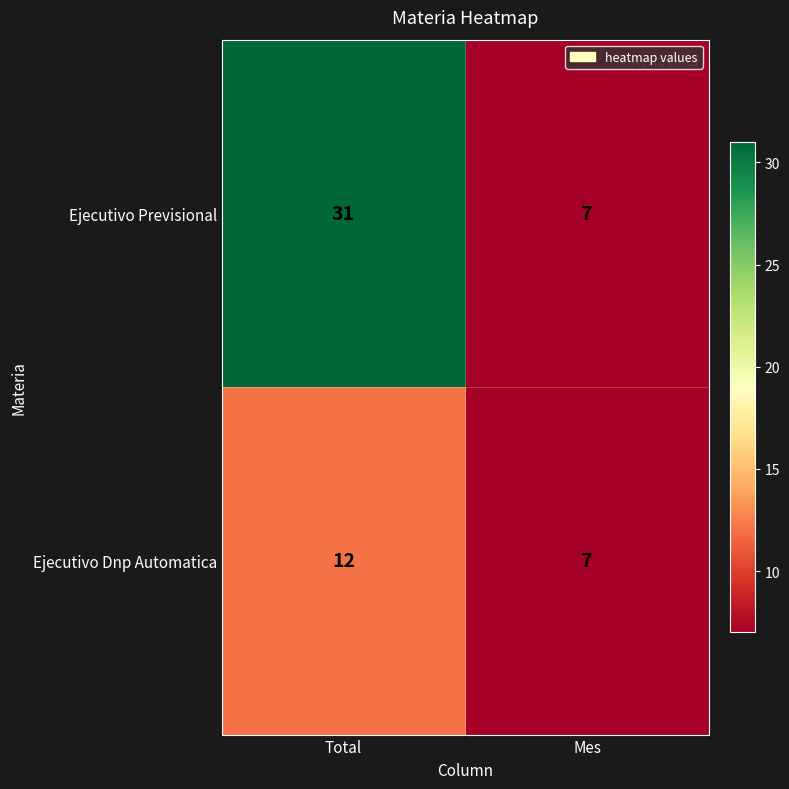

What is the difference between the maximum and minimum values in the Ejecutivo Previsional series?

24